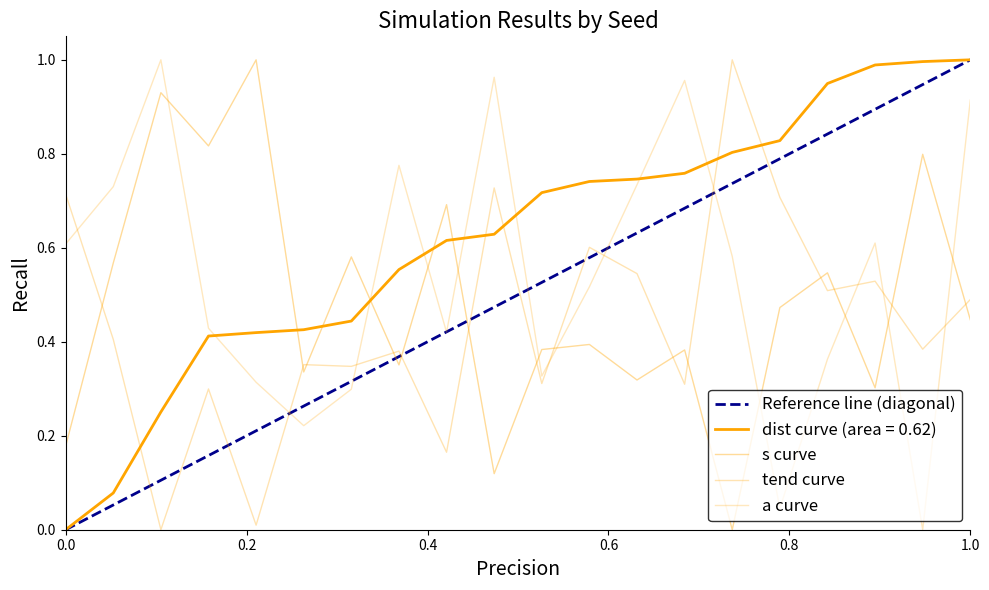

In tend, how many points are lower than both neighbors (excluding endpoints)?

8